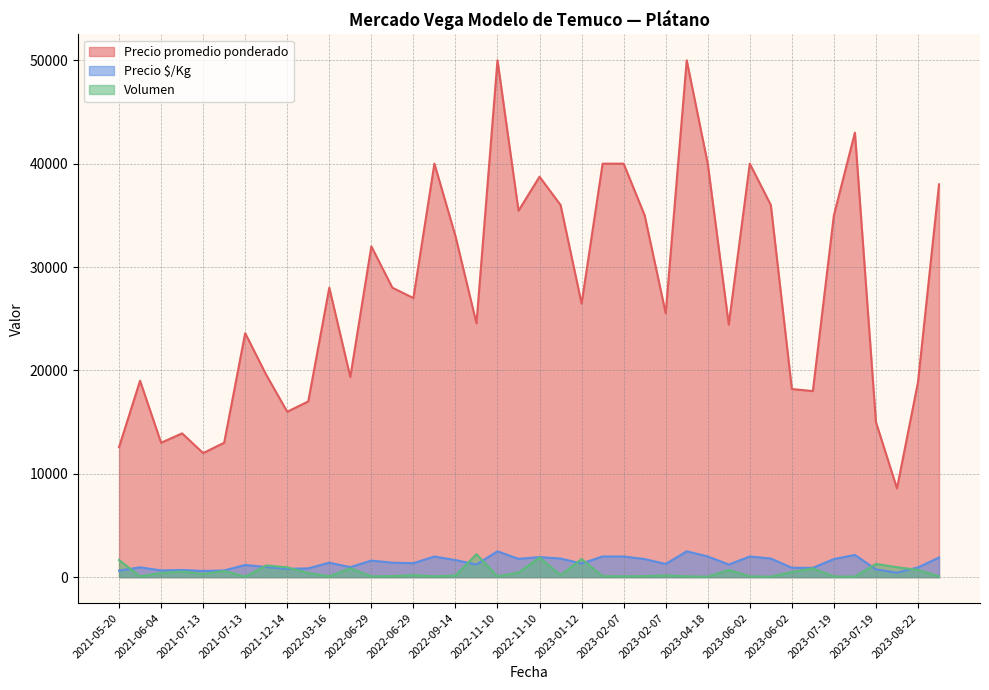

Rank the series by their maximum value, from lowest to highest.

Volumen, Precio $/Kg, Precio promedio ponderado